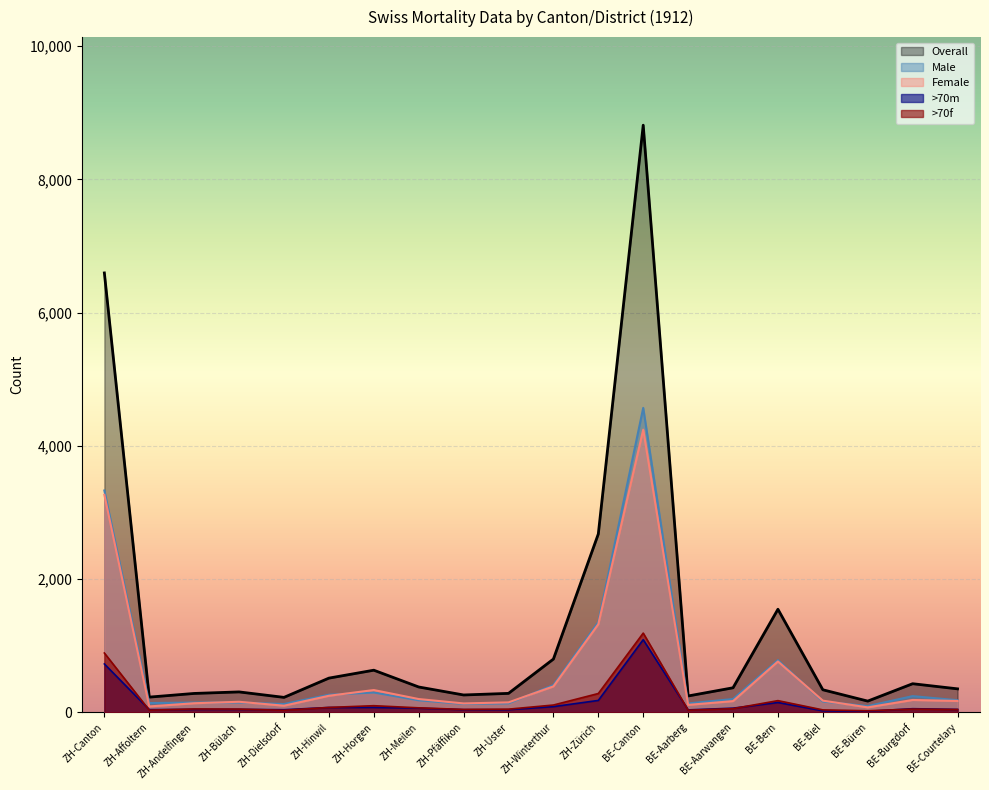

How many values in the Overall series exceed 369?

9